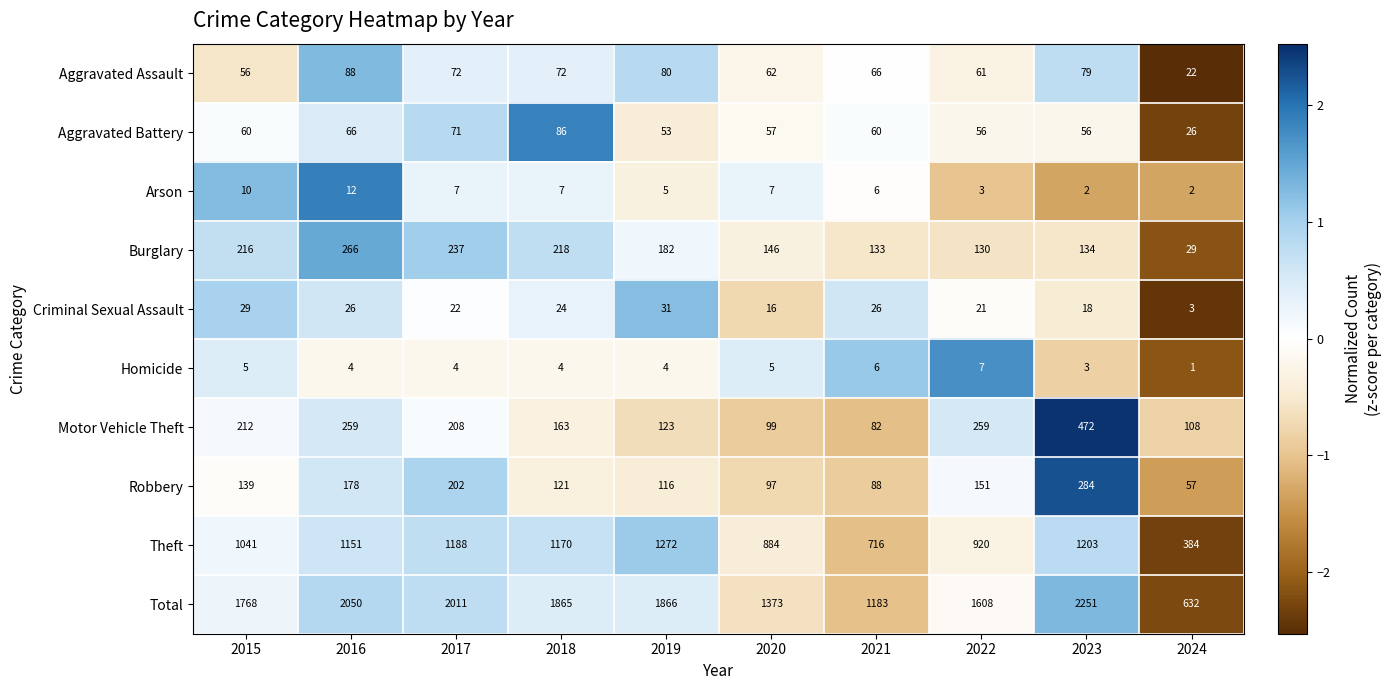

How many distinct data groups are displayed?

10